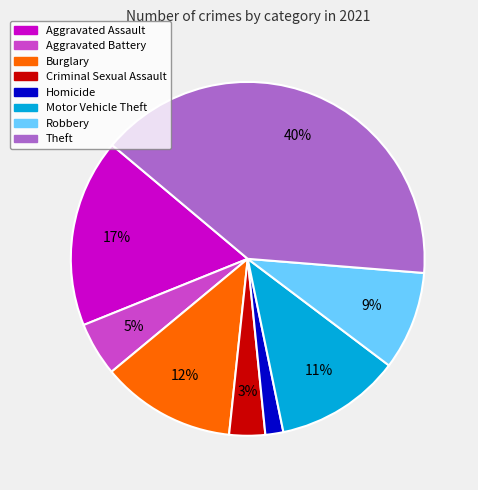

To the nearest percent, what is the average slice percentage?

12%